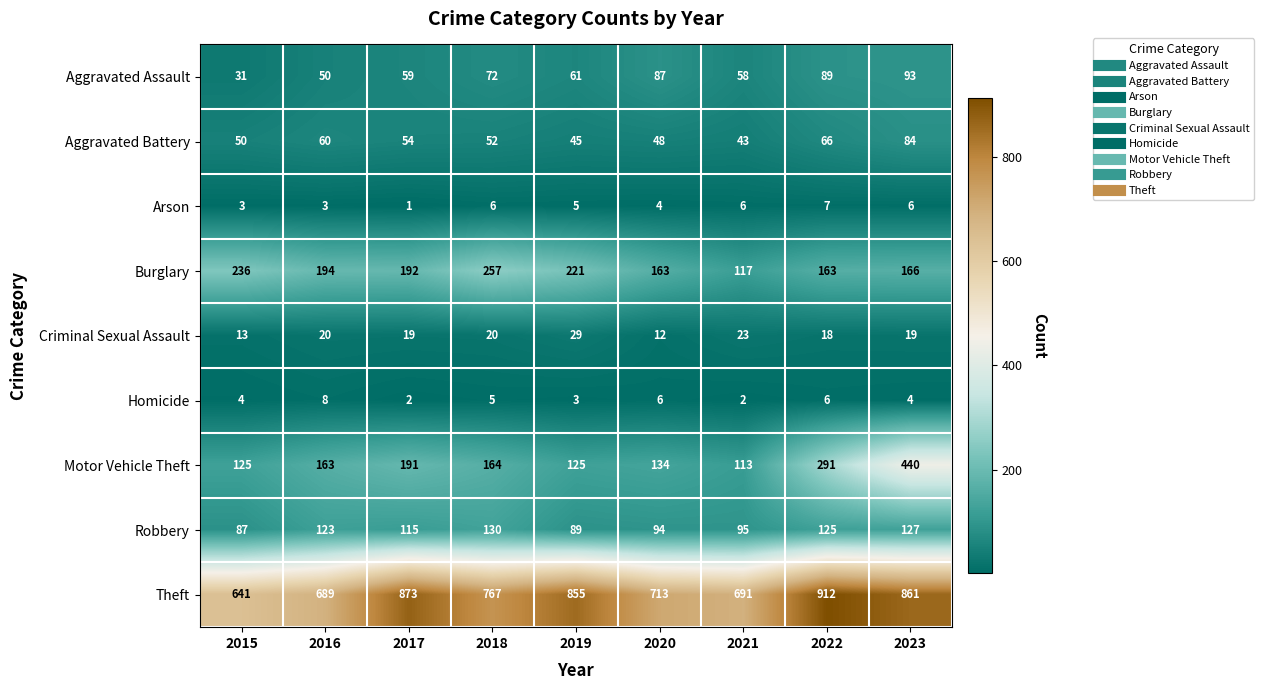

True or false: Robbery has a value of 56 at 2022.

False